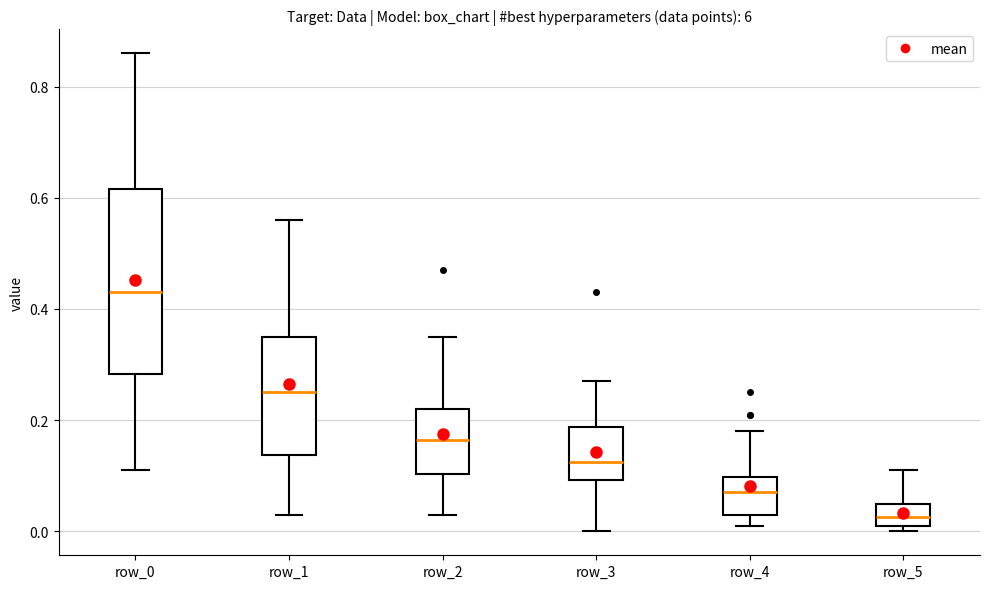

Which box has the lowest median line?

row_5